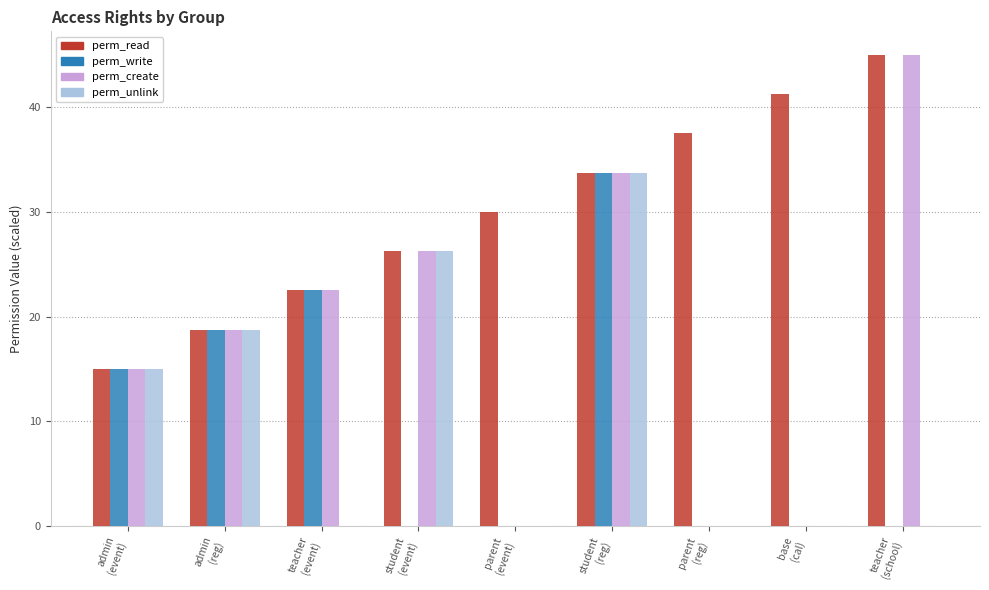

What is the highest value of the perm_write series?

33.8